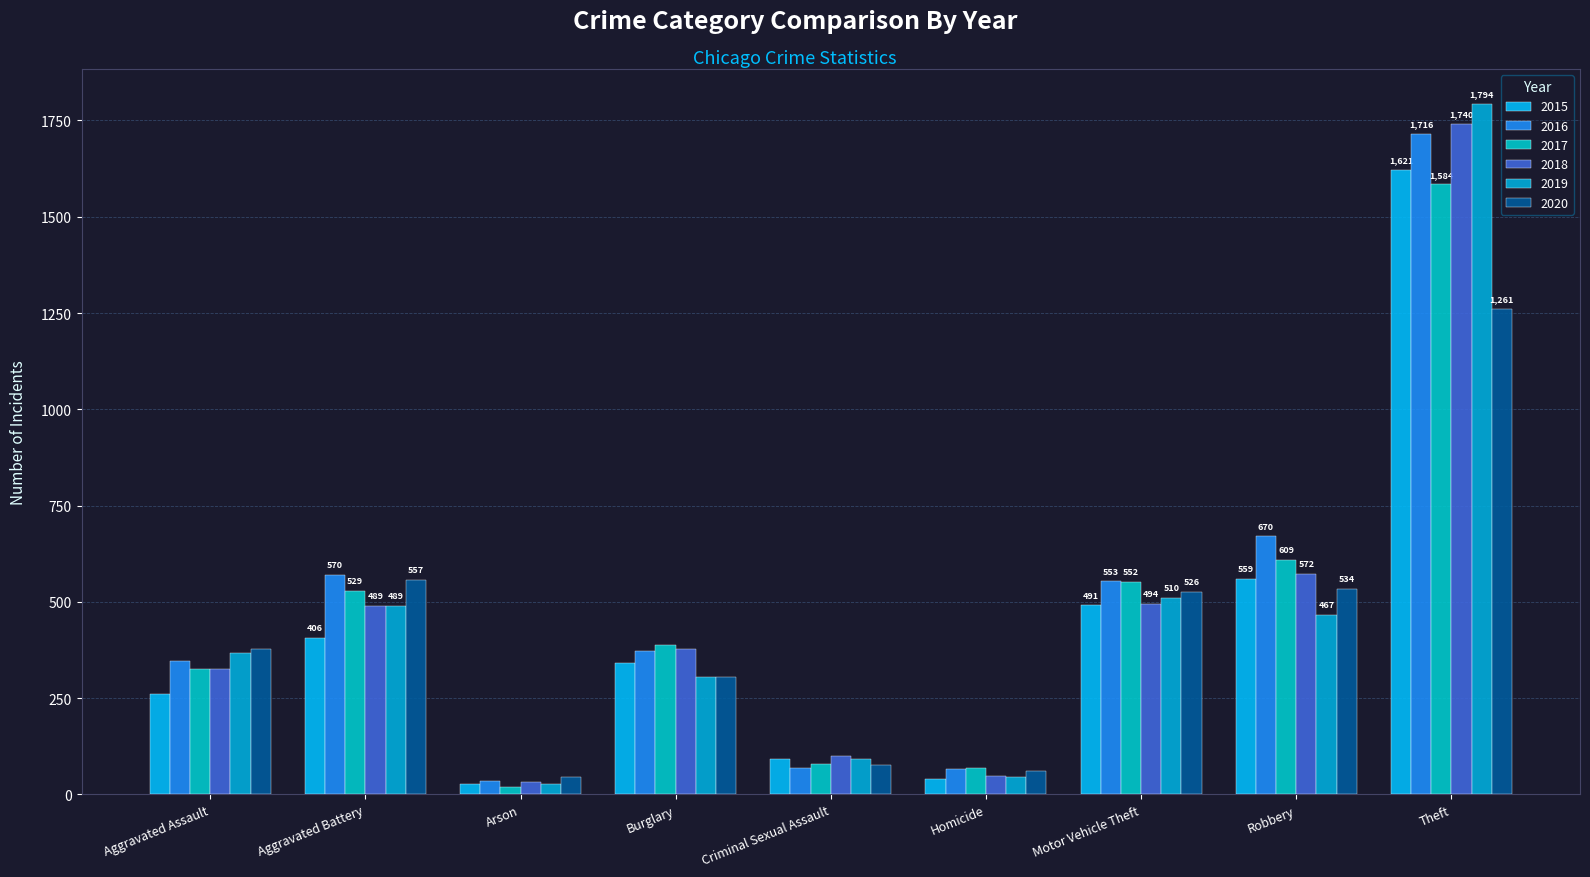

Rank the series by their maximum value, from lowest to highest.

2020, 2017, 2015, 2016, 2018, 2019